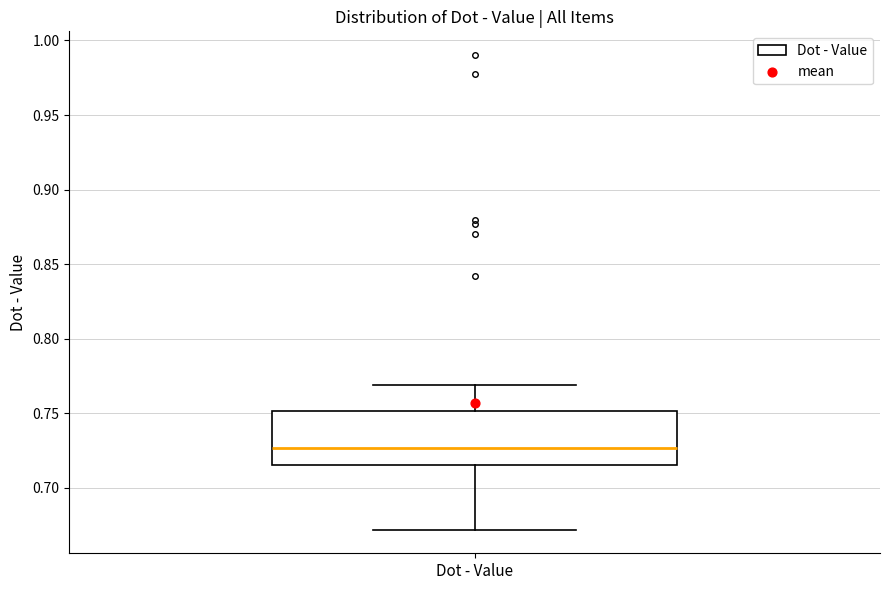

Transcribe this box plot: give where the median line is, the range the box spans, and where the two whiskers end, as read against the y-axis. The values are not printed on the chart, so give them approximately, as read against the axis.

median 0.725, box 0.715 to 0.750, whiskers 0.670 to 0.770